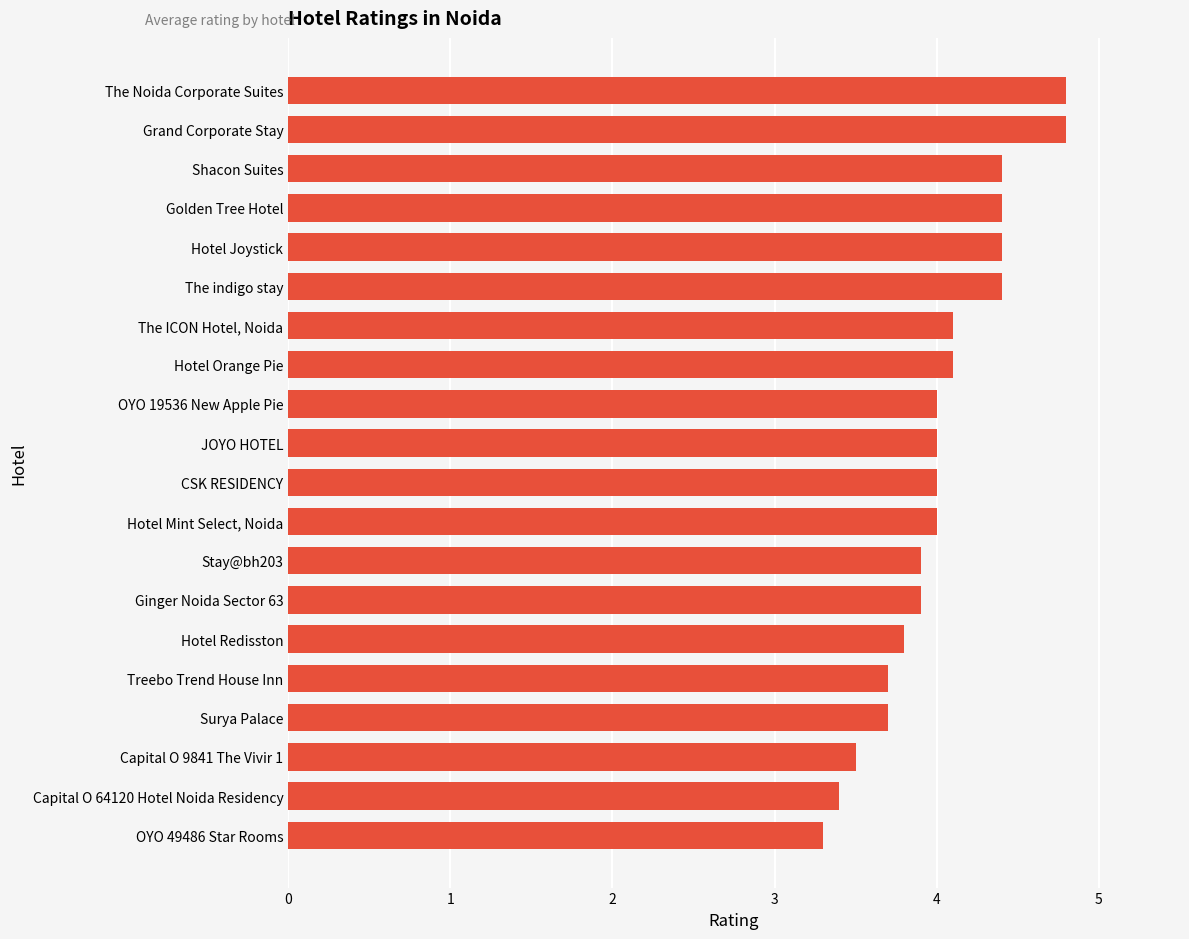

Does the chart contain any negative values?

No